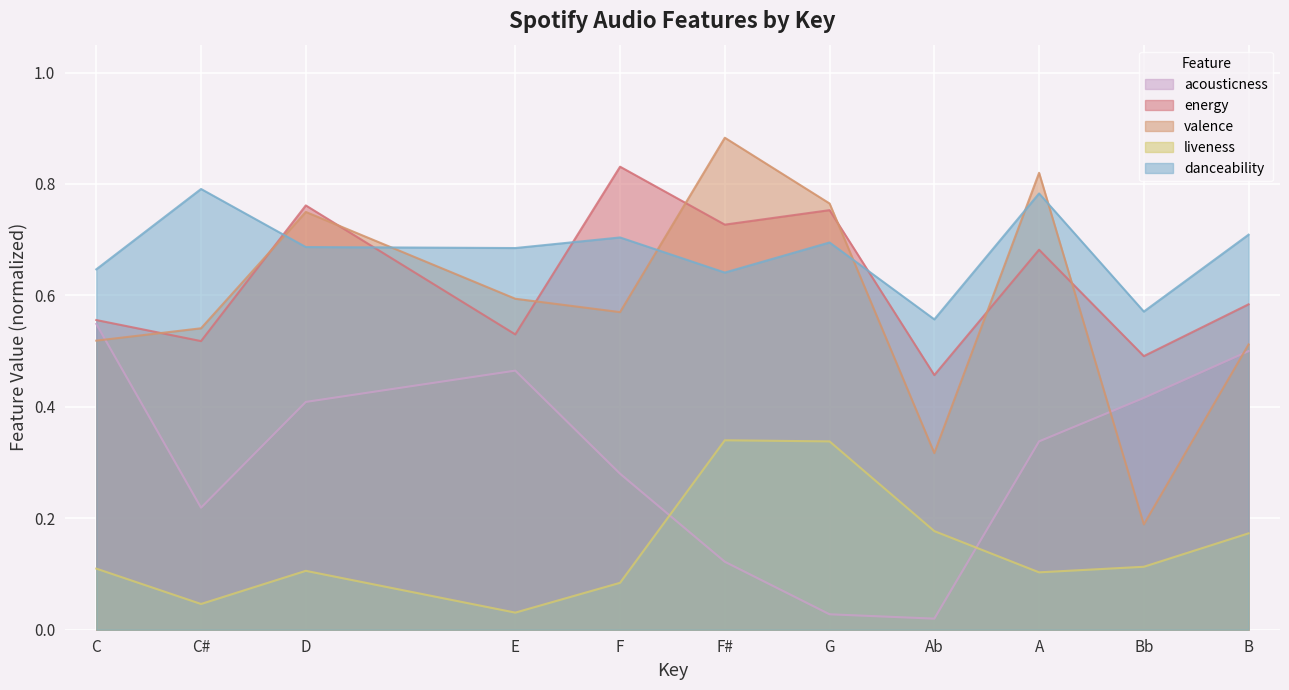

Which series has the largest range (max minus min)?

valence